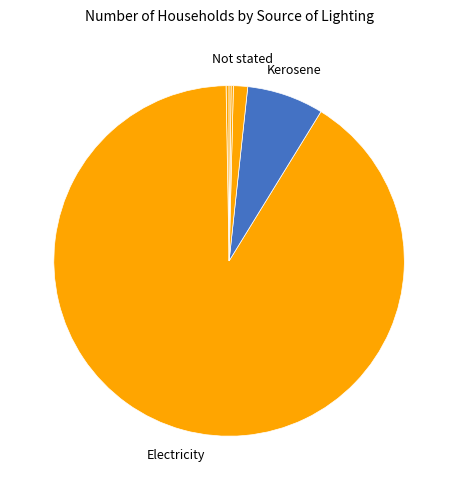

Which slice represents more than half of the pie?

Electricity